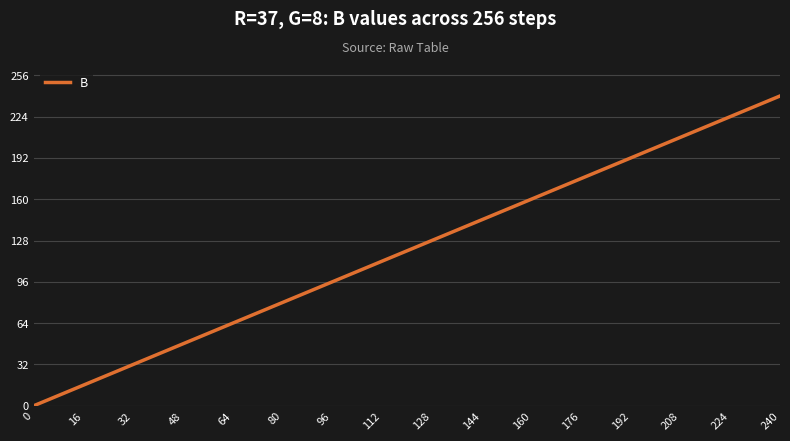

True or false: there are more than 2 points higher than both neighbors.

False